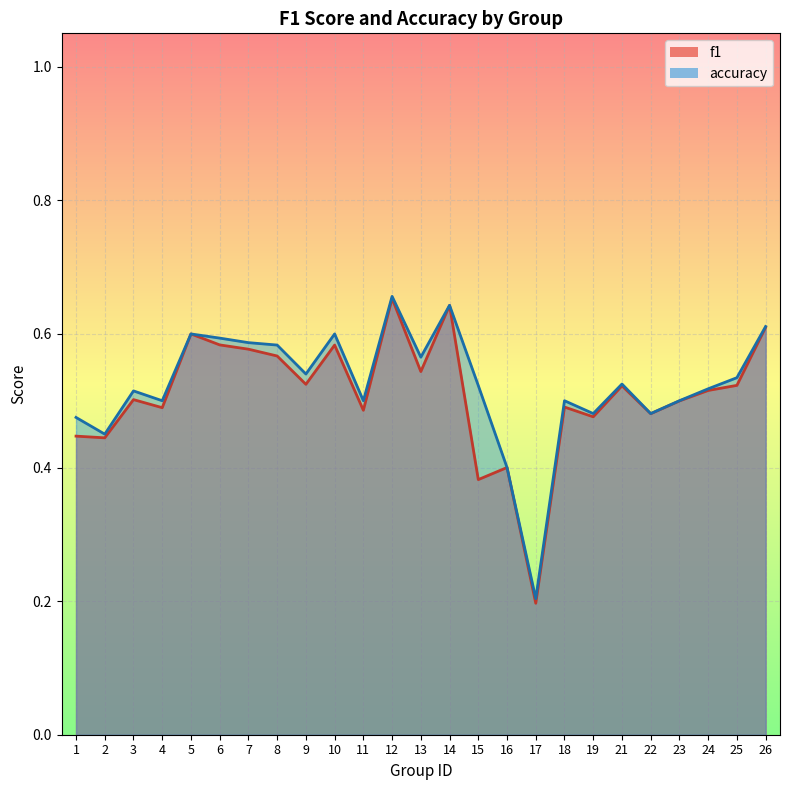

What is the average value of the f1 series?

0.5